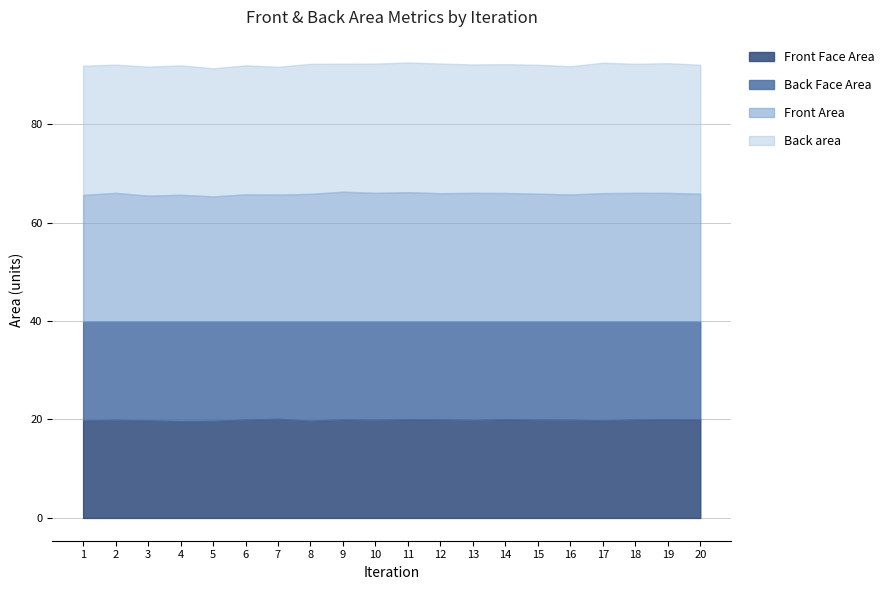

True or false: Front Area has a value of 9.8 at 19.

False